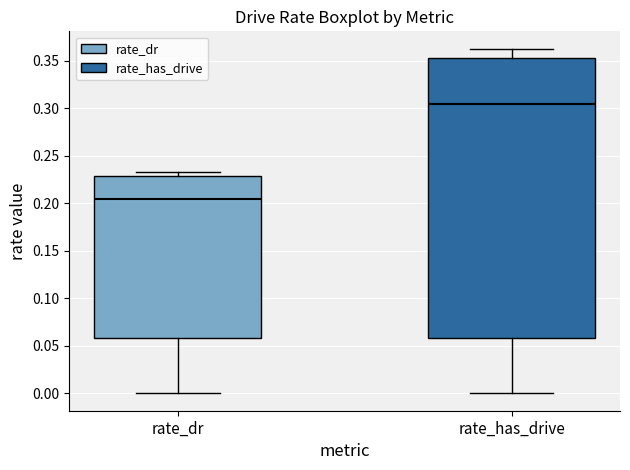

Comparing the boxes themselves (not the whiskers), which one is the tallest?

rate_has_drive